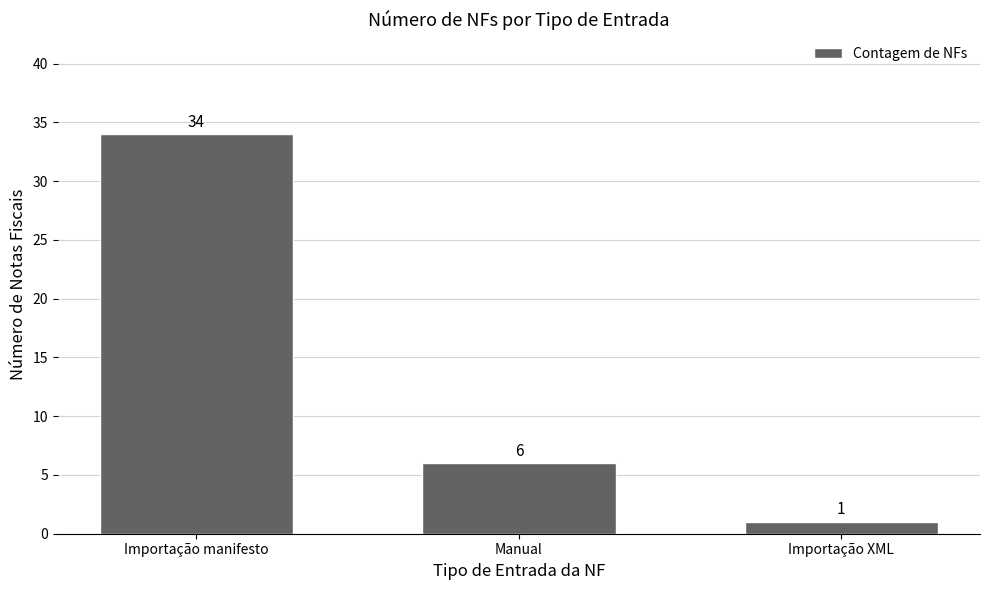

Between Importação manifesto and Manual, which is larger?

Importação manifesto